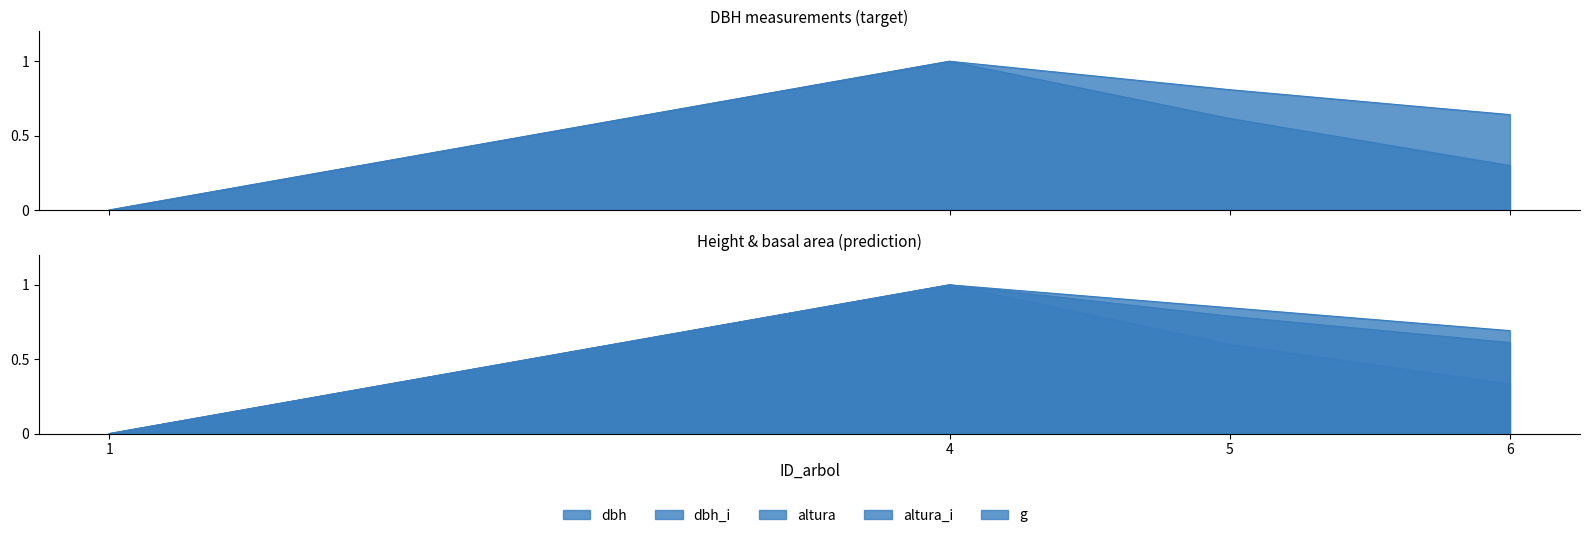

True or false: dbh_i and dbh cross at least once.

False